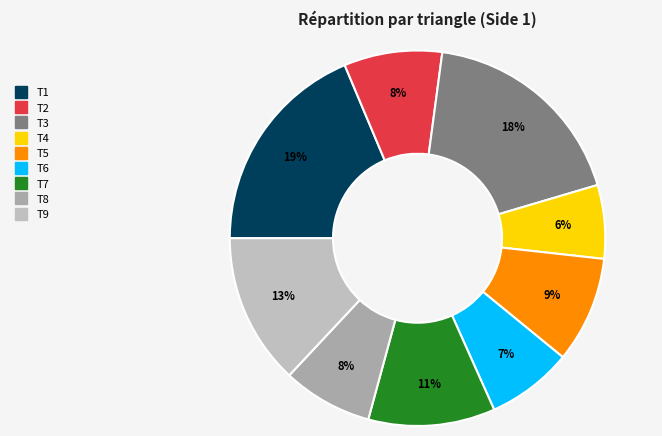

To the nearest percent, what percentage of the pie is T3?

18%